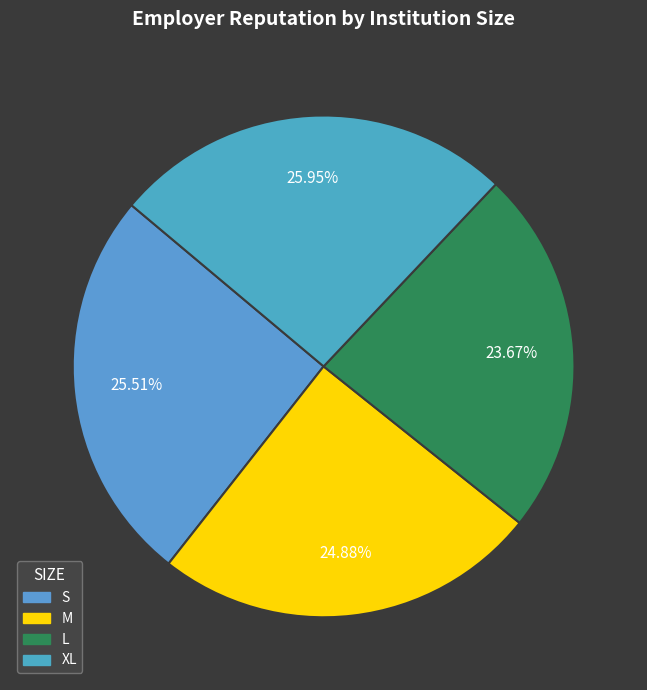

Do XL and S together represent more than half of the pie?

Yes